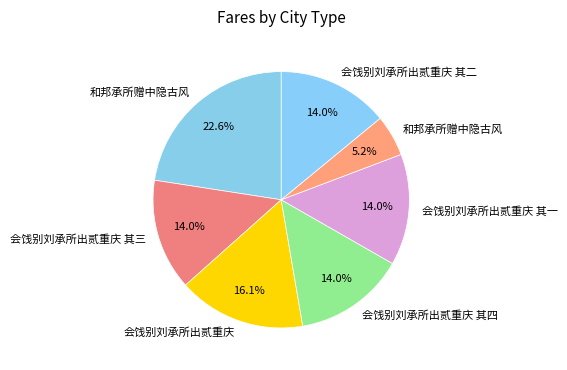

Which category has the smallest portion of the pie?

和邦承所赠中隐古风